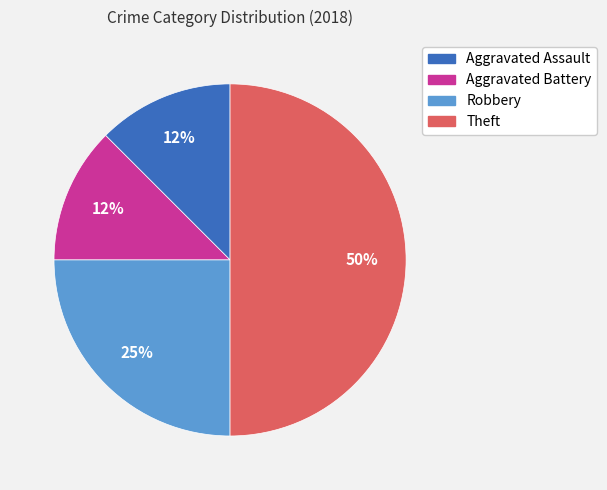

Between Aggravated Battery and Robbery, which is larger?

Robbery